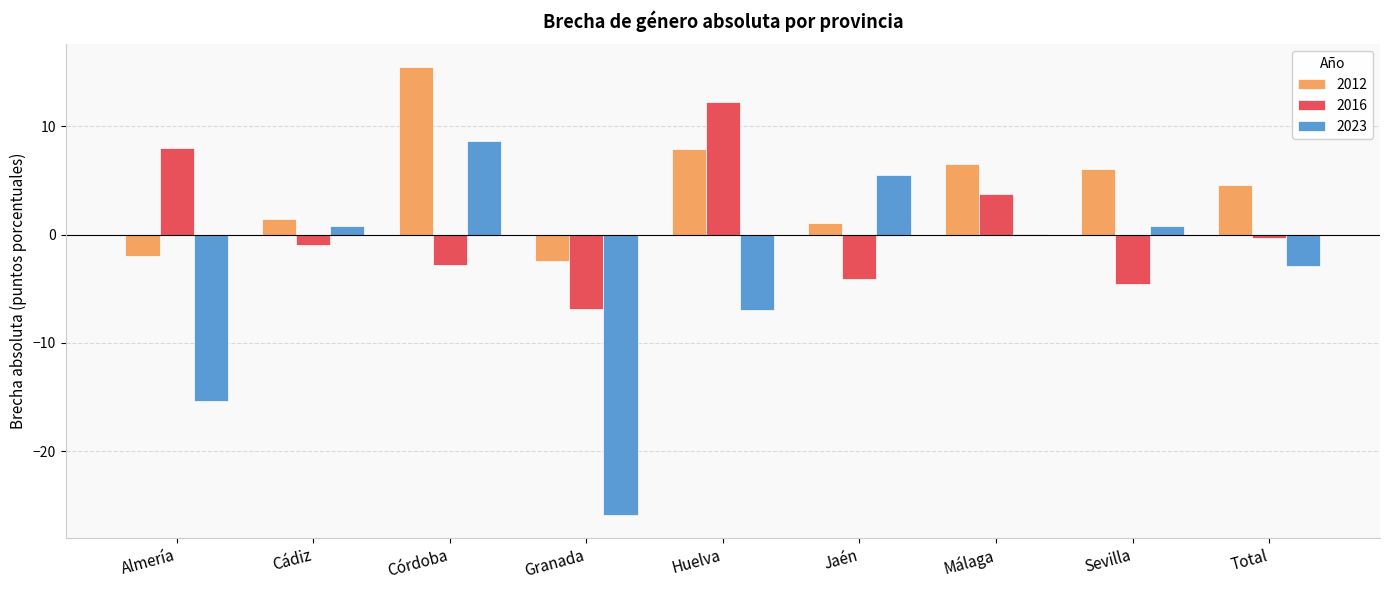

Is it true that 2016 equals 8.0 at Almería?

True